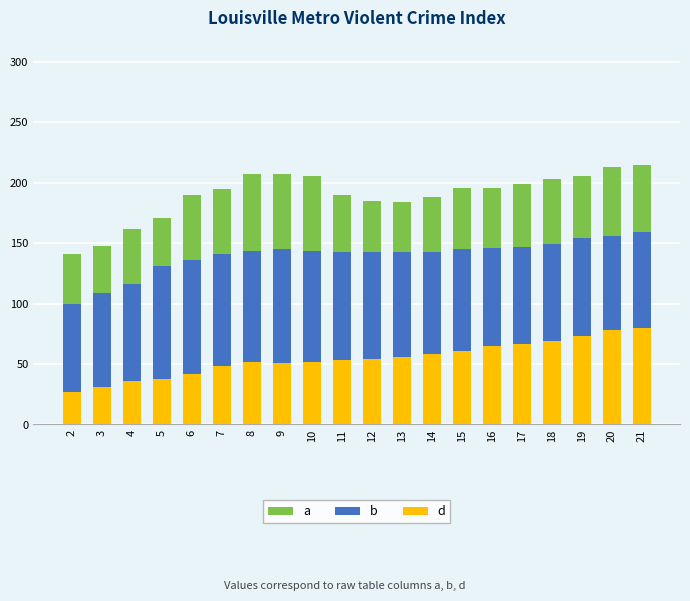

Rank the series by their maximum value, from highest to lowest.

a, b, d